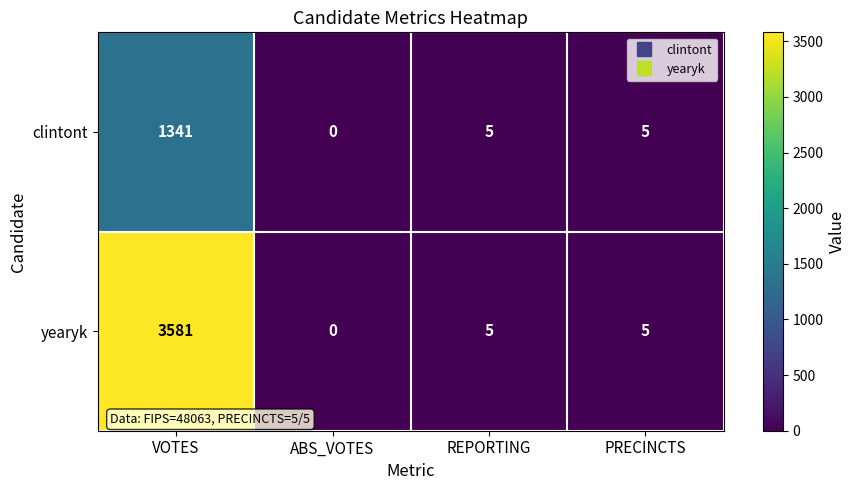

Which label corresponds to the smallest value in the chart?

ABS_VOTES